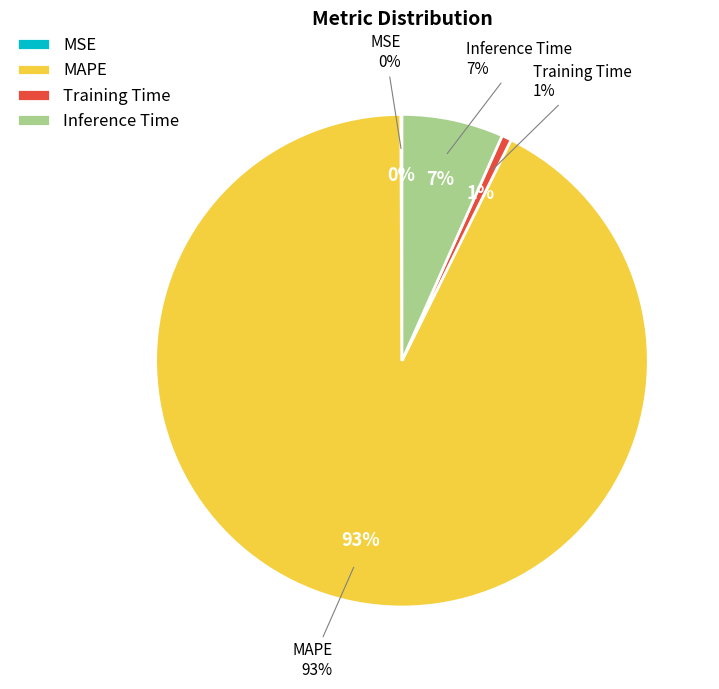

To the nearest percent, what is the difference between the Training Time and Inference Time slice percentages?

6%